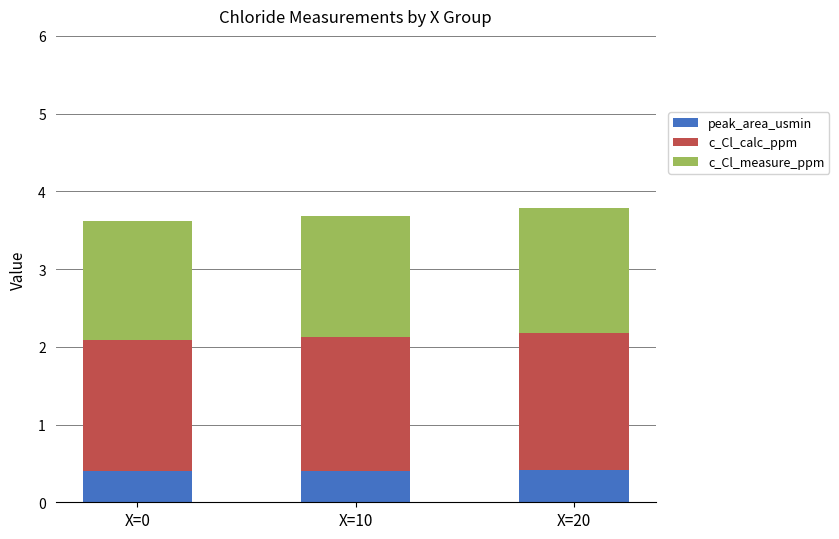

What is the sum of the peak_area_usmin values at X=20 and X=10?

0.8